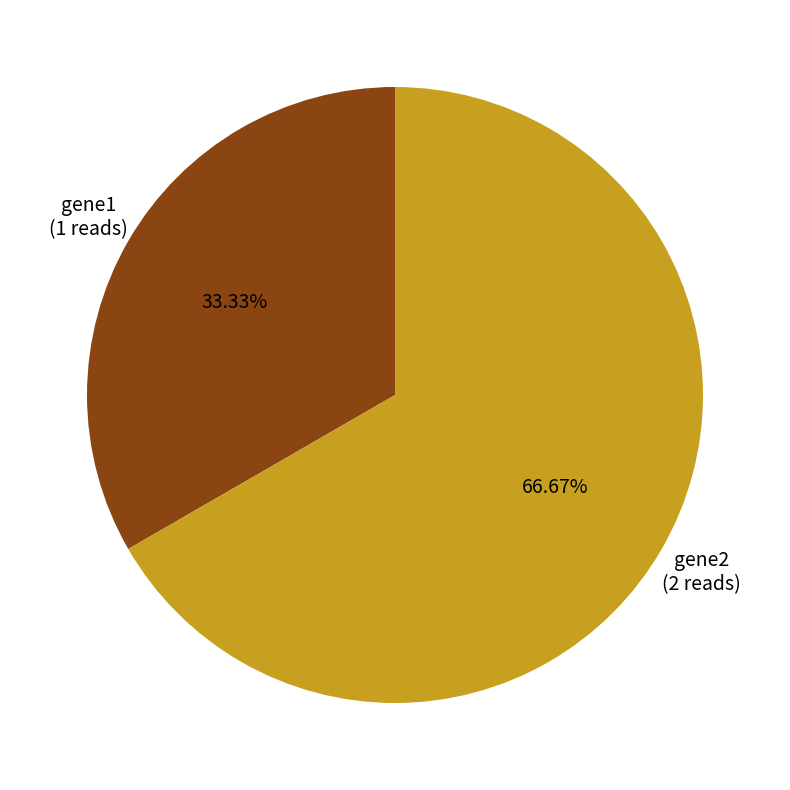

Is there any slice that represents more than half of the pie?

Yes